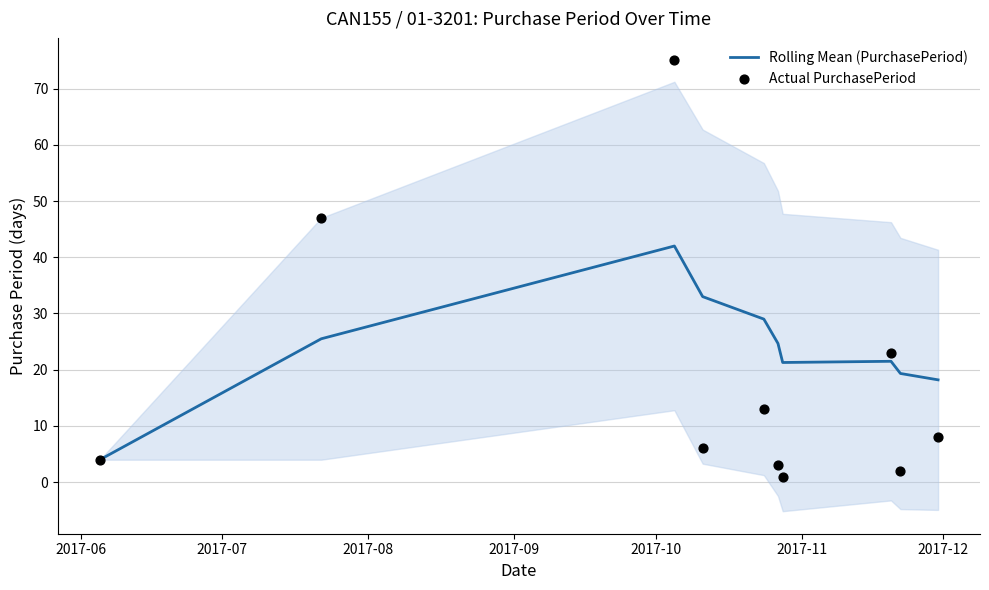

Is the value of Rolling Mean (PurchasePeriod) at 7 greater than the value of Actual PurchasePeriod at 2017-09?

Yes